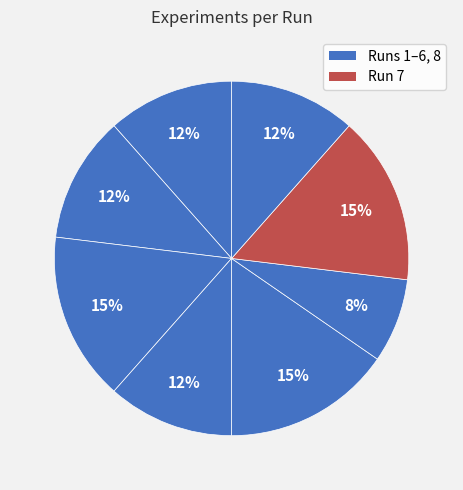

Is there any slice that represents more than half of the pie?

No